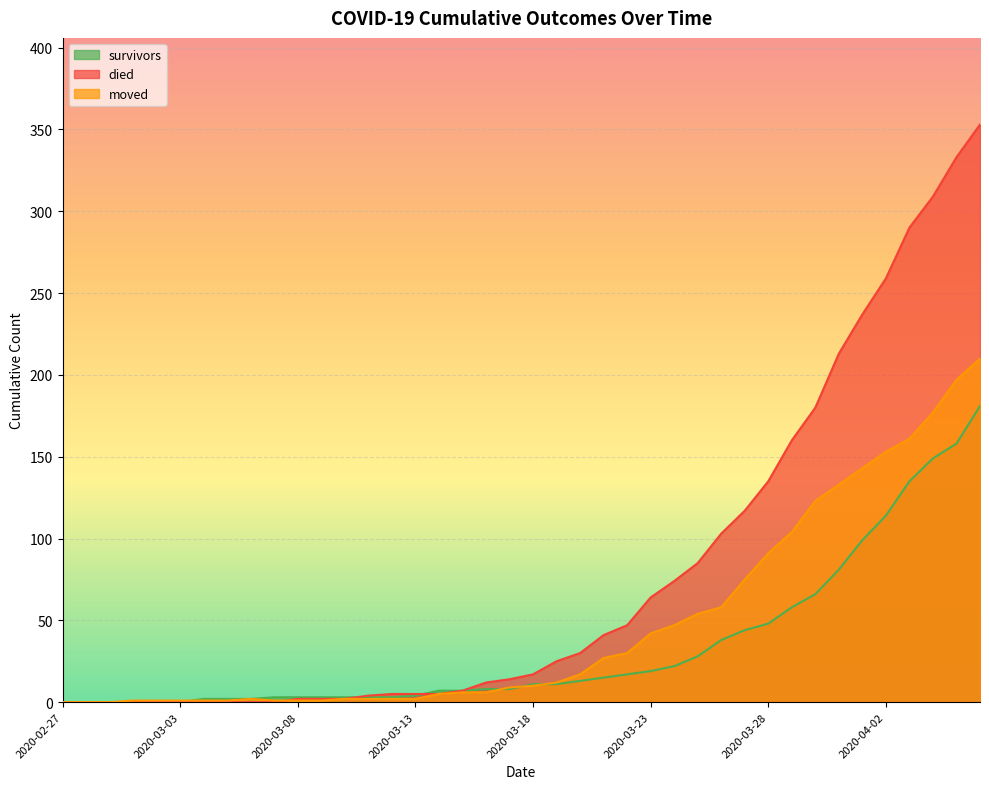

What is the sum of the died values at 2020-03-31 and 2020-02-27?

213